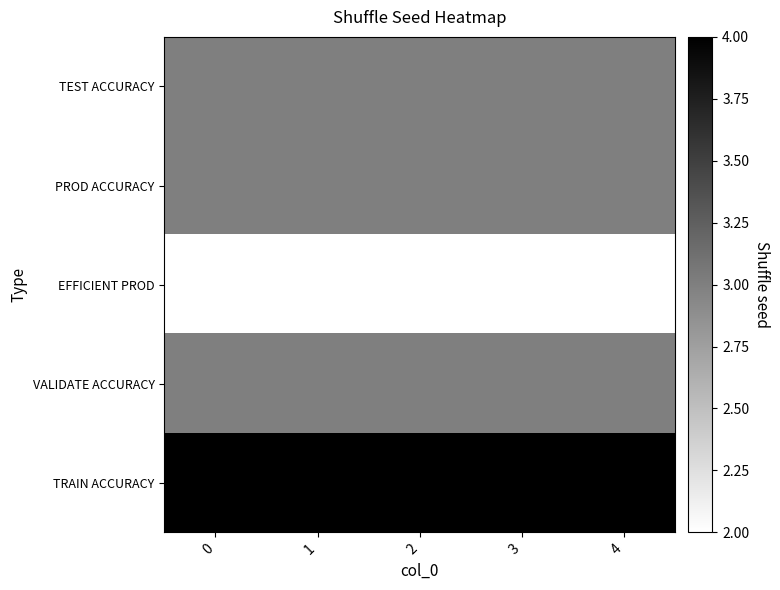

At how many categories does at least one series exceed 2?

5